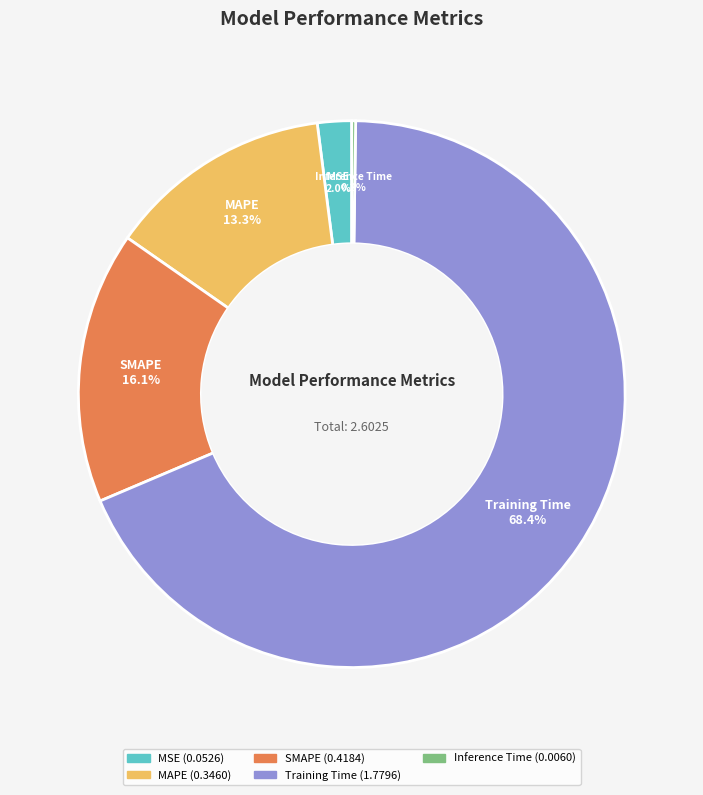

Combined, what portion of the pie is SMAPE and MSE?

18.1%